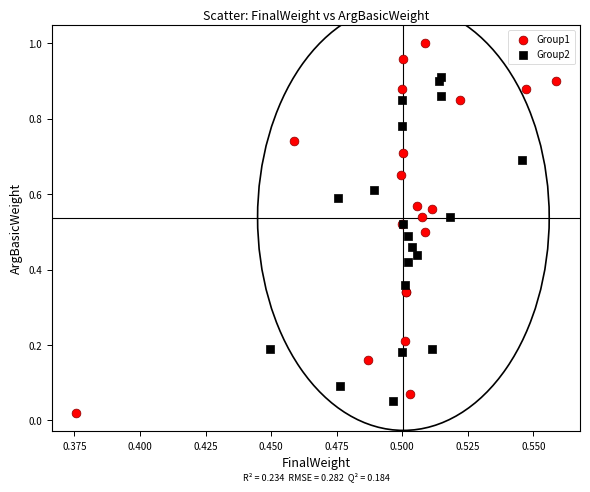

Which series reaches the maximum Y coordinate?

Group1